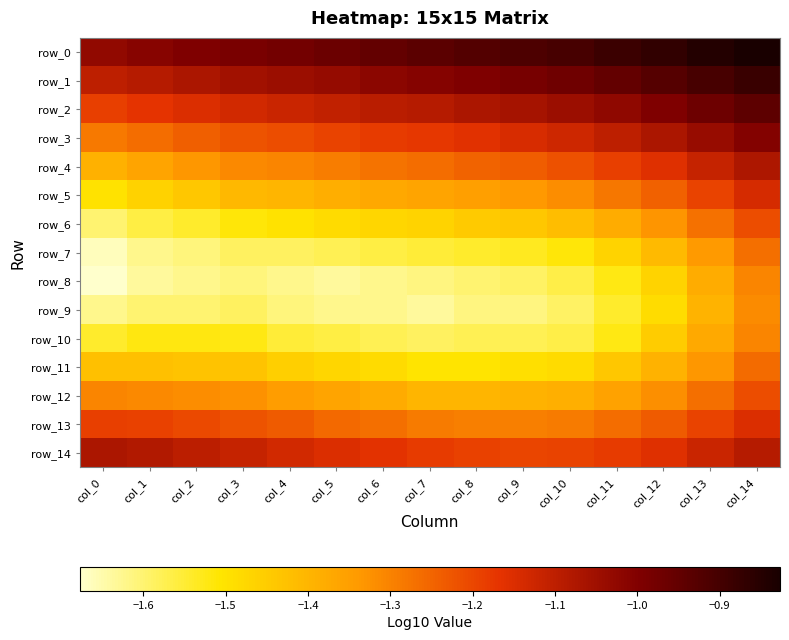

What is the approximate value of row_9 at col_3?

-1.6